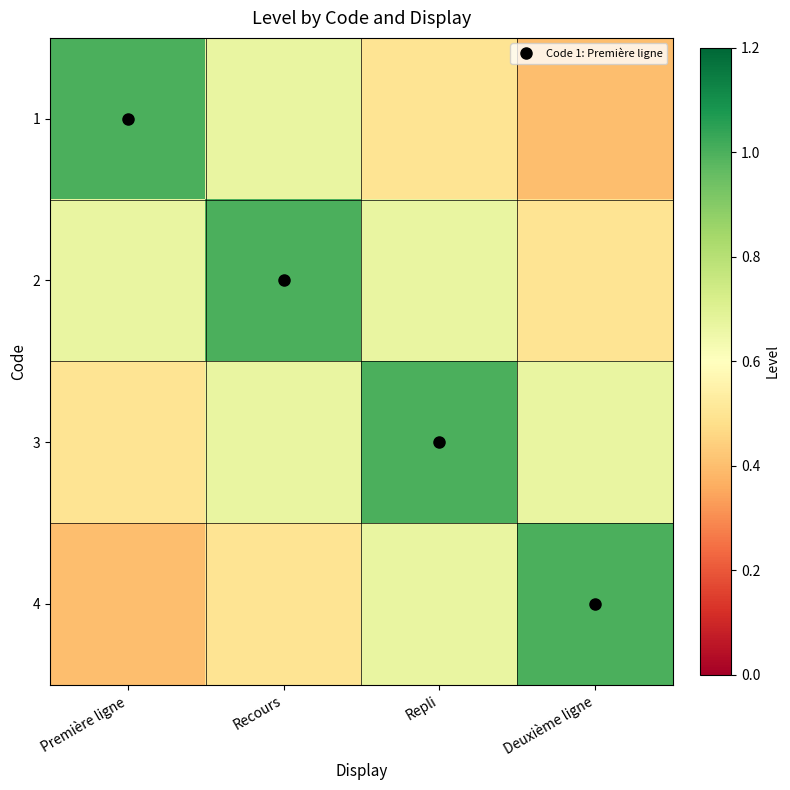

Reading left to right, transcribe all the data shown in this chart.

1: Première ligne=1.0	Recours=0.7	Repli=0.5	Deuxième ligne=0.4
2: Première ligne=0.7	Recours=1.0	Repli=0.7	Deuxième ligne=0.5
3: Première ligne=0.5	Recours=0.7	Repli=1.0	Deuxième ligne=0.7
4: Première ligne=0.4	Recours=0.5	Repli=0.7	Deuxième ligne=1.0